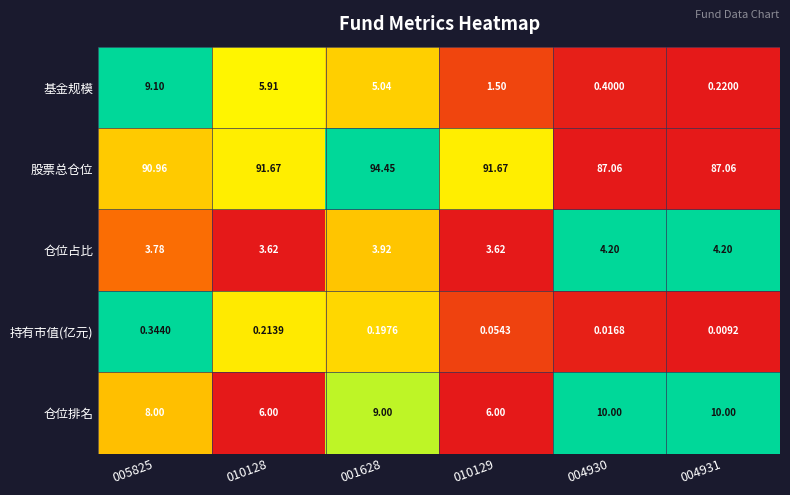

Between 010128 and 004931, which series saw the biggest shift?

基金规模